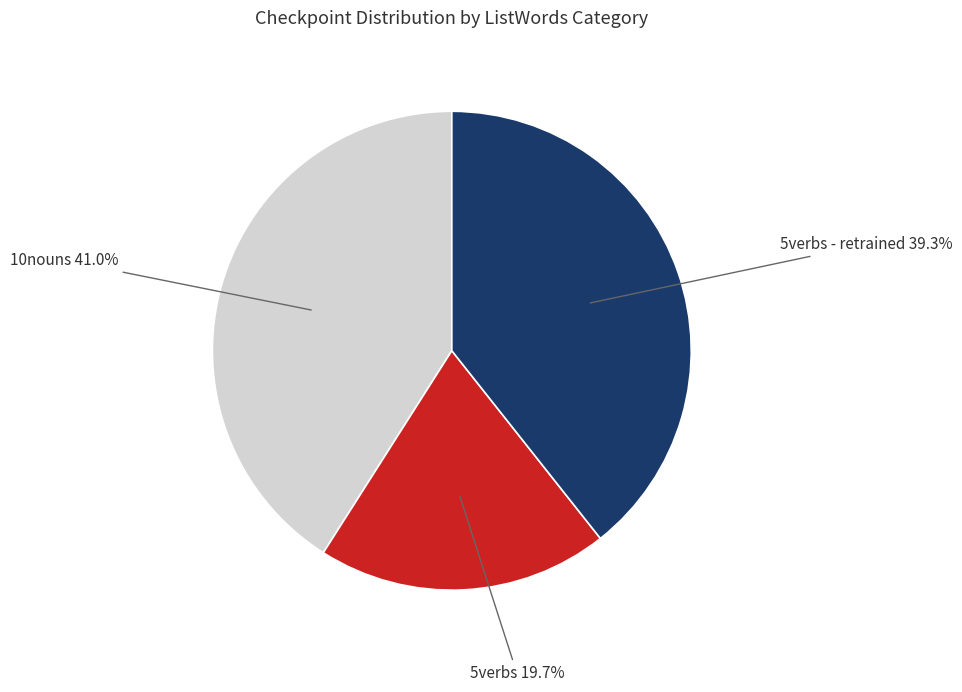

Is there a majority slice in this chart?

No